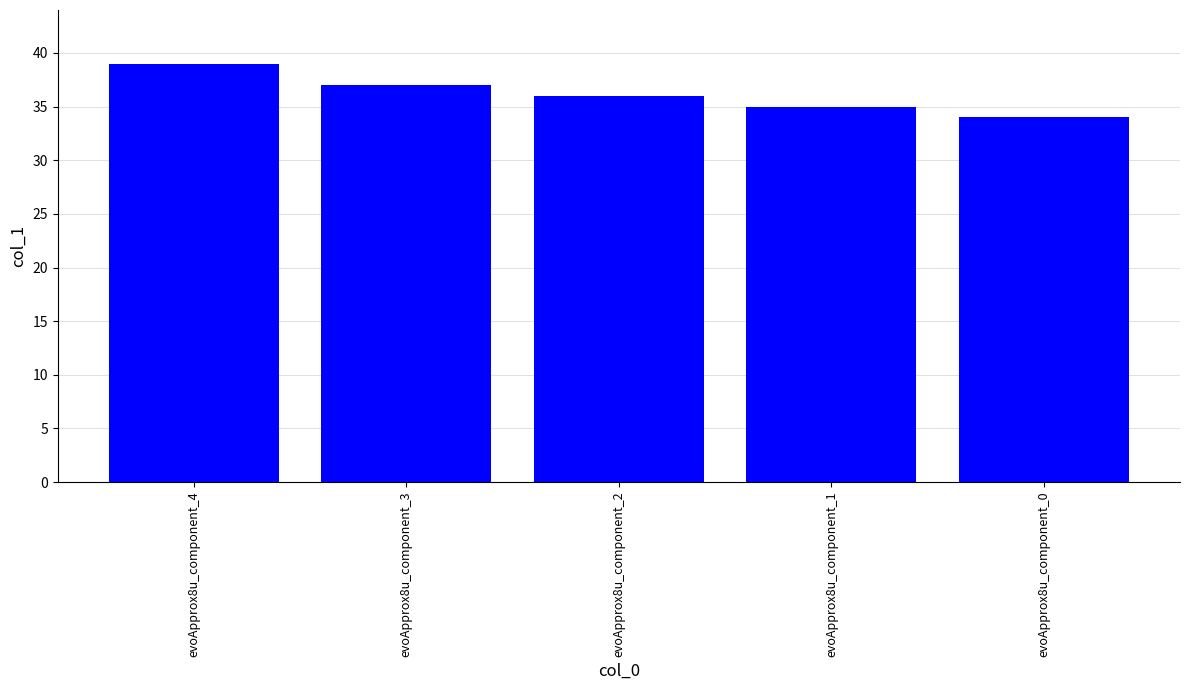

Is it true that the value at evoApprox8u_component_0 is 34?

True